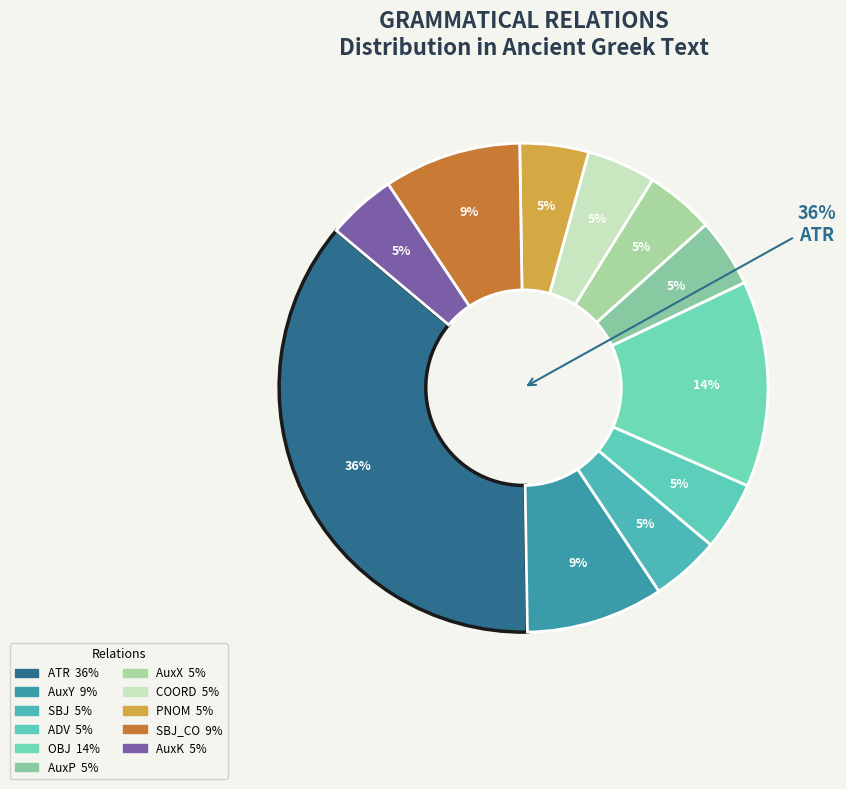

How many segments does this pie chart have?

11